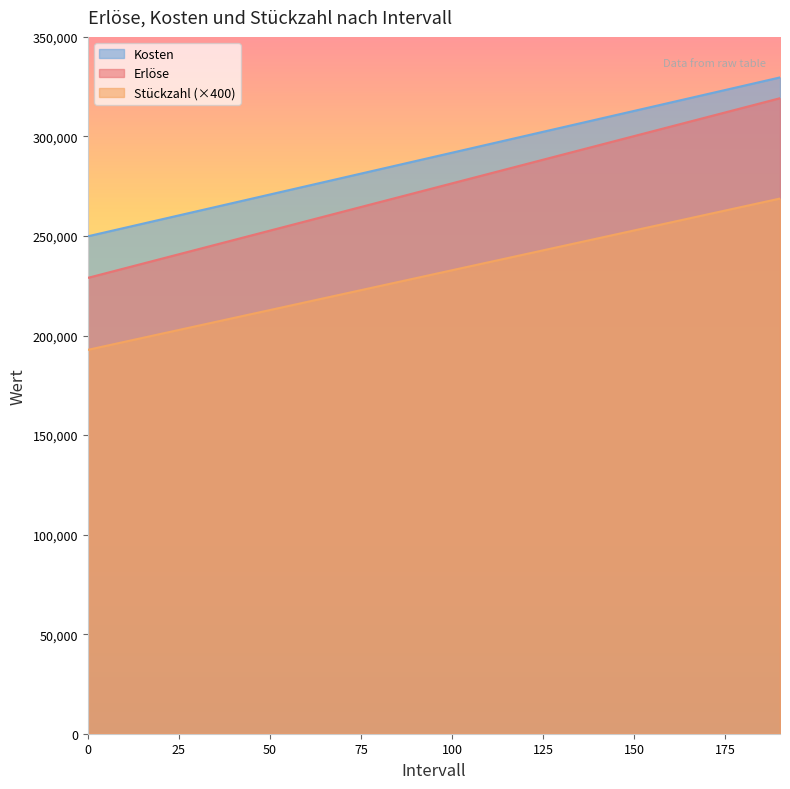

Reading left to right, what are all the values shown in this chart?

Stückzahl: 249840	254040	258240	262440	266640	270840	275040	279240	283440	287640	291840	296040	300240	304440	308640	312840	317040	321240	325440	329640
Erlöse: 228950	233700	238450	243200	247950	252700	257450	262200	266950	271700	276450	281200	285950	290700	295450	300200	304950	309700	314450	319200
Kosten: 192800	196800	200800	204800	208800	212800	216800	220800	224800	228800	232800	236800	240800	244800	248800	252800	256800	260800	264800	268800